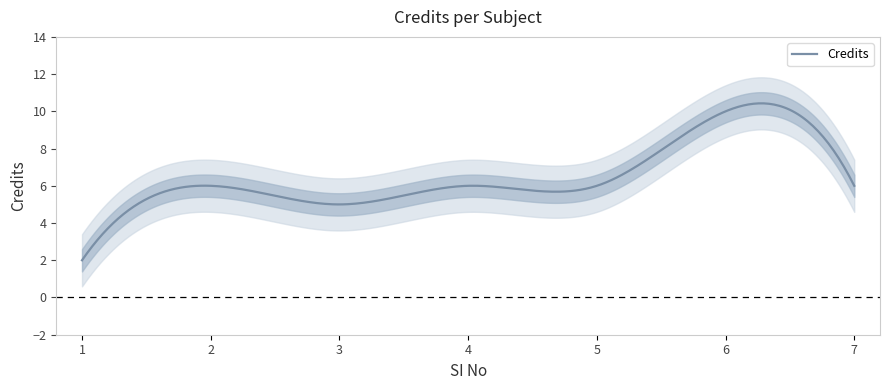

List the labels in order of value, largest first.

6, 2, 4, 5, 7, 3, 1